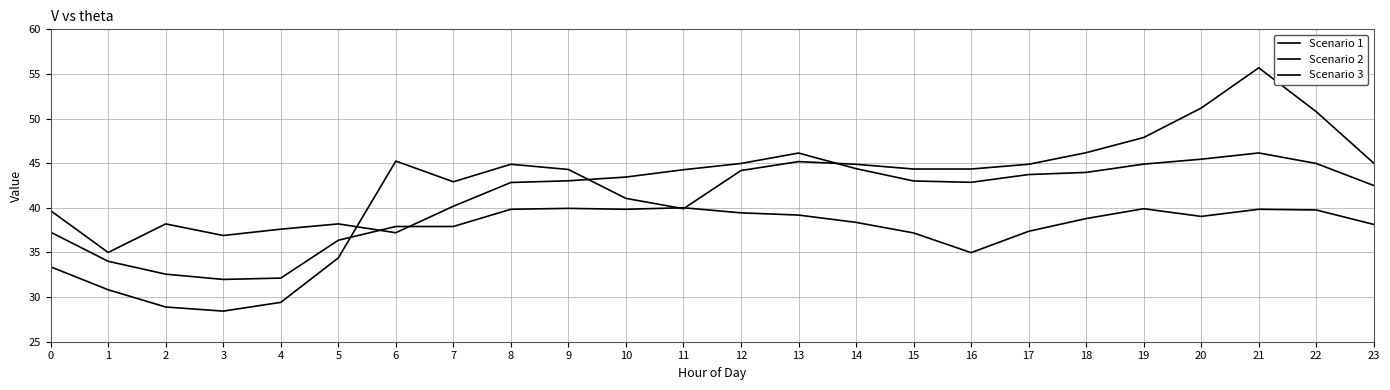

Does the chart display data point markers on the line(s)?

No